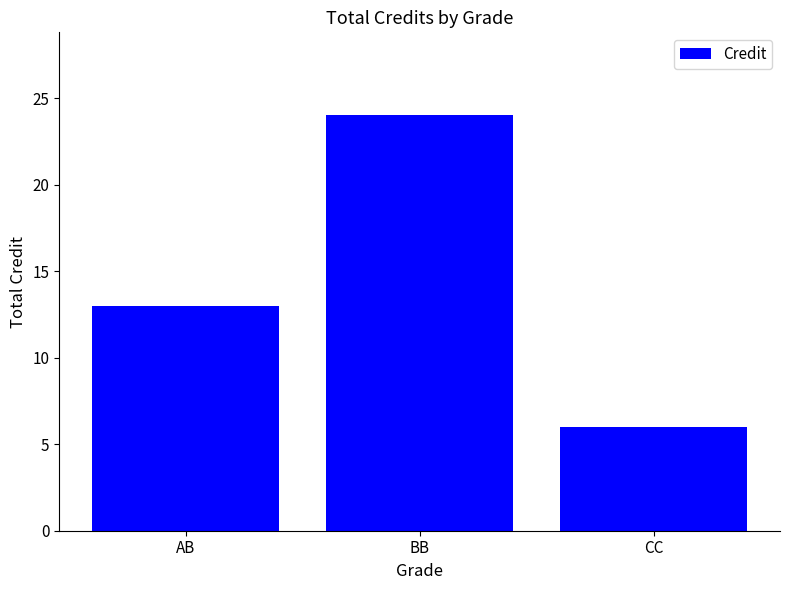

Where is the data nearest to the value 15?

AB